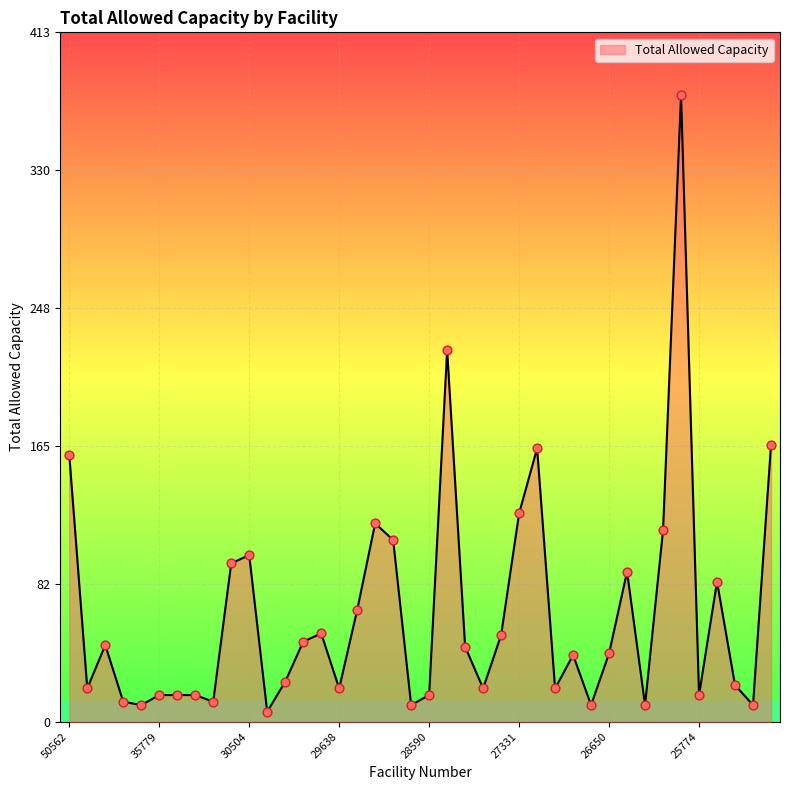

What is the difference between the maximum and minimum values?

370